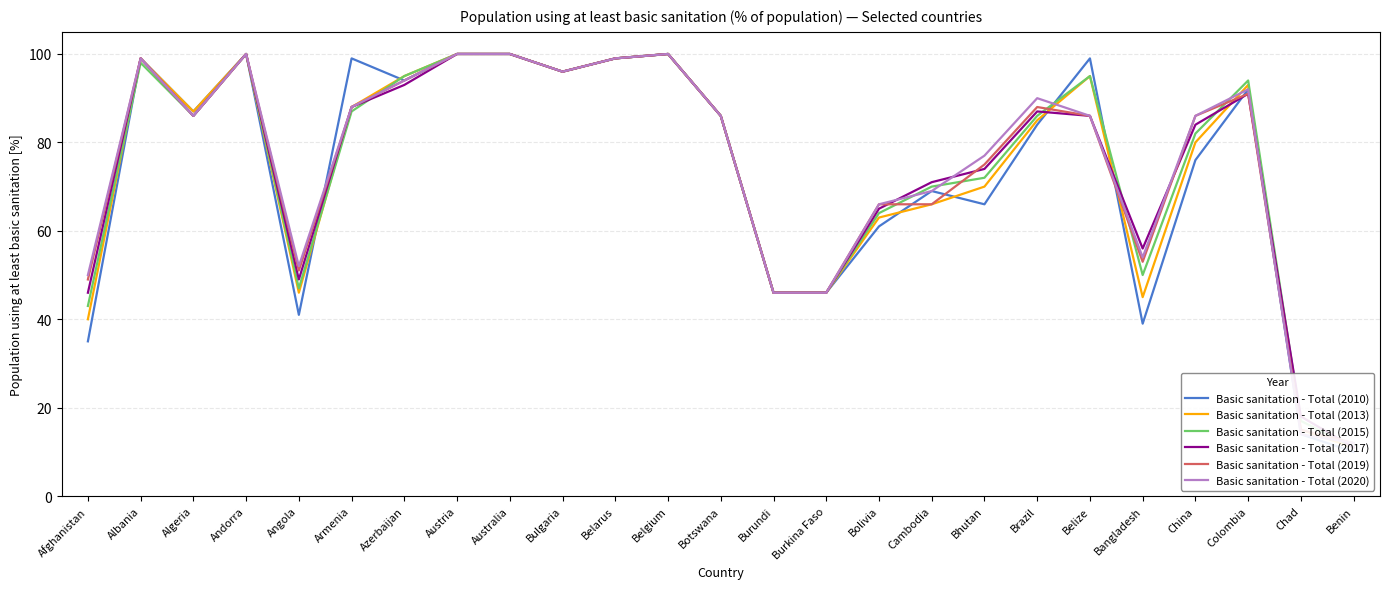

After their last crossing, which series has the higher values: Basic sanitation - Total (2019) or Basic sanitation - Total (2015)?

Basic sanitation - Total (2019)